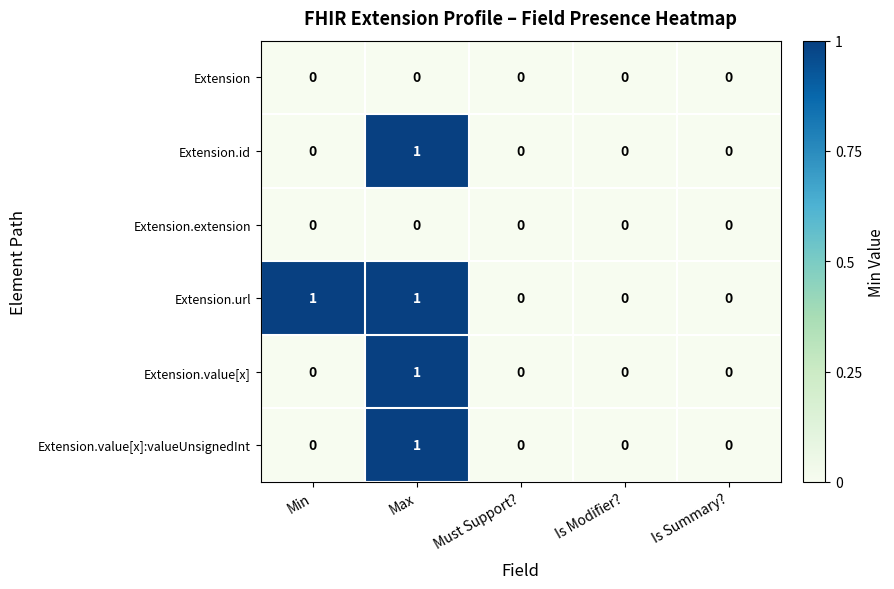

At which category is the sum across all series the highest?

Max